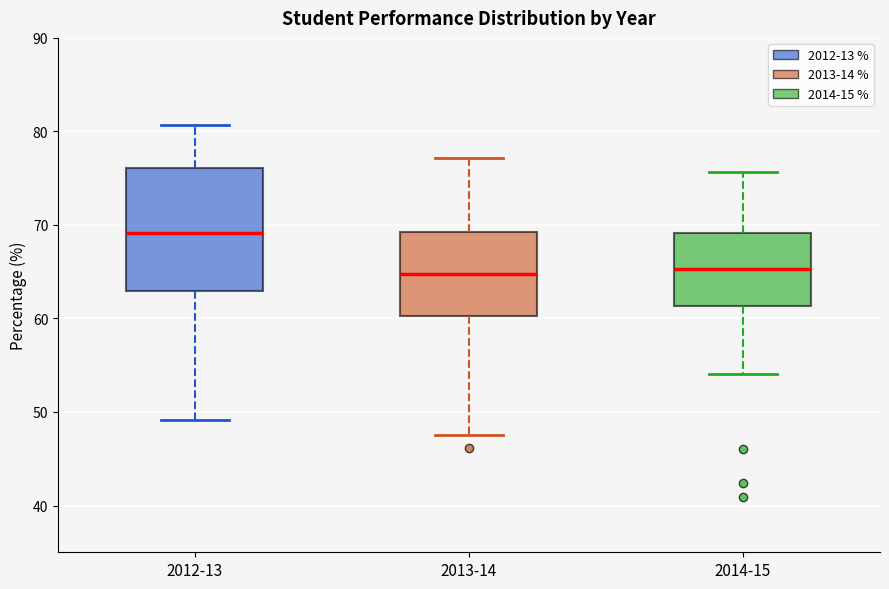

Where does the lower whisker of the box for 2013-14 end on the y-axis? The values are not printed on the chart, so give them approximately, as read against the axis.

48